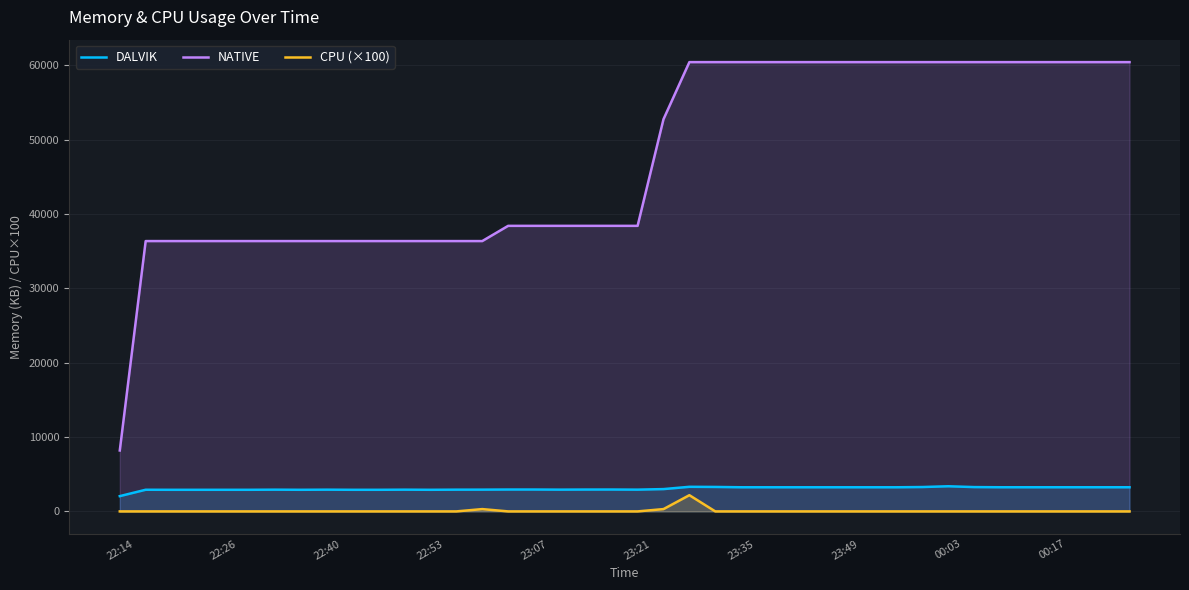

What is the highest value of the NATIVE series?

60416